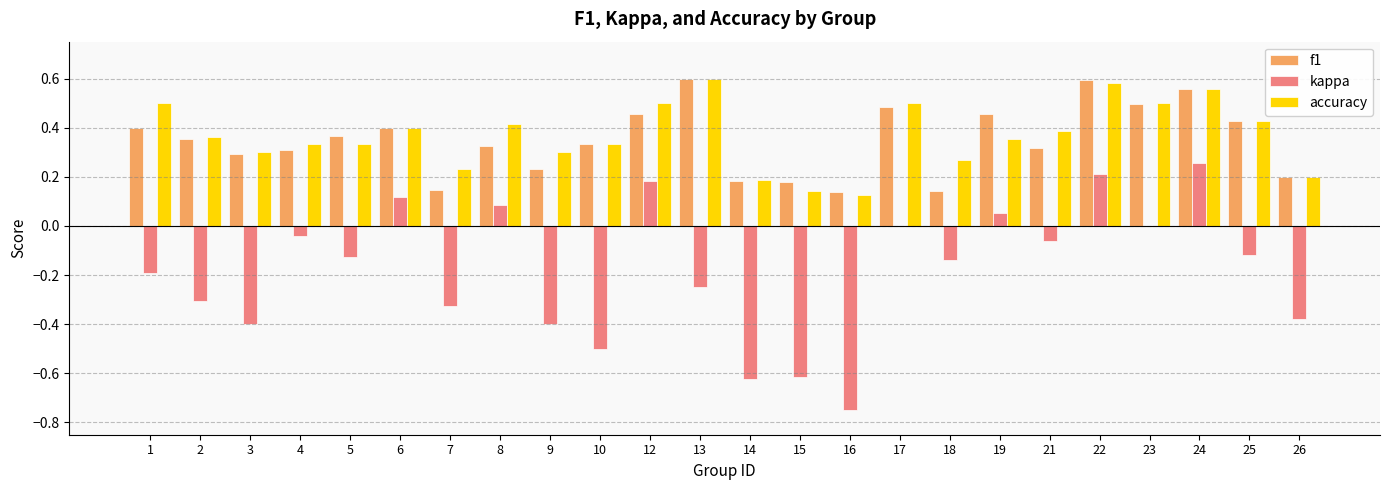

What are all the series names shown in the legend?

f1, kappa, accuracy